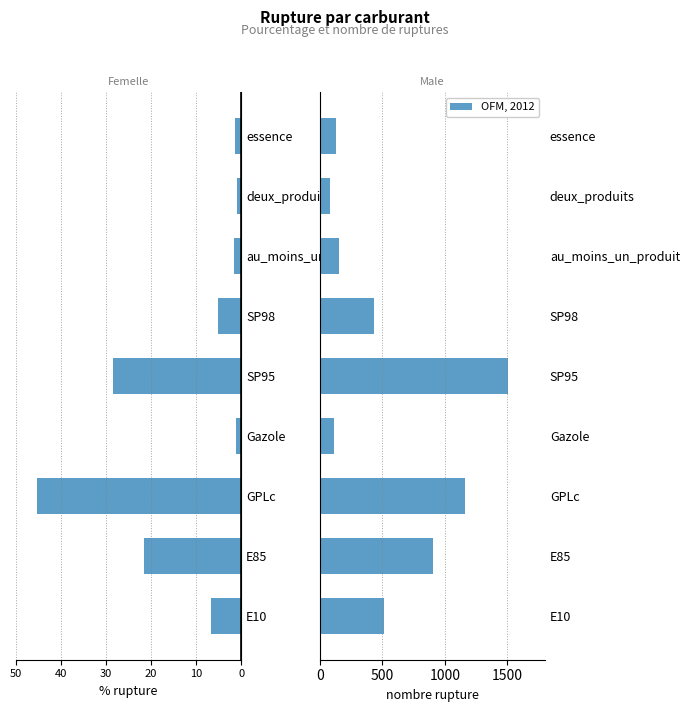

The nombre_rupture series shows 82.0 at deux_produits. True or false?

True